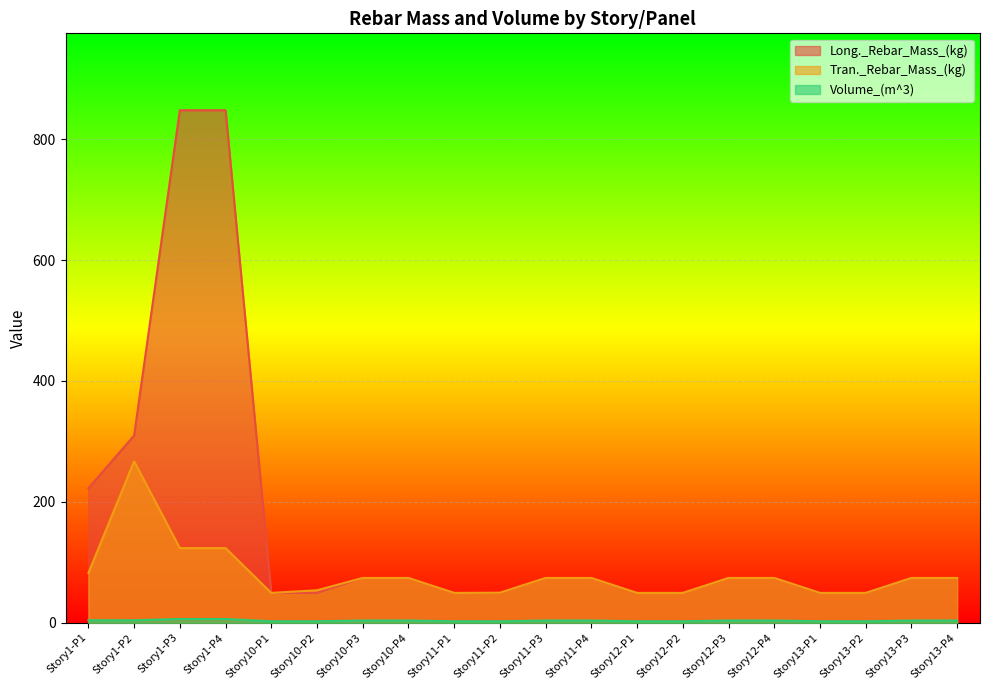

At which label is Volume_(m^3) closest to 4?

Story1-P1